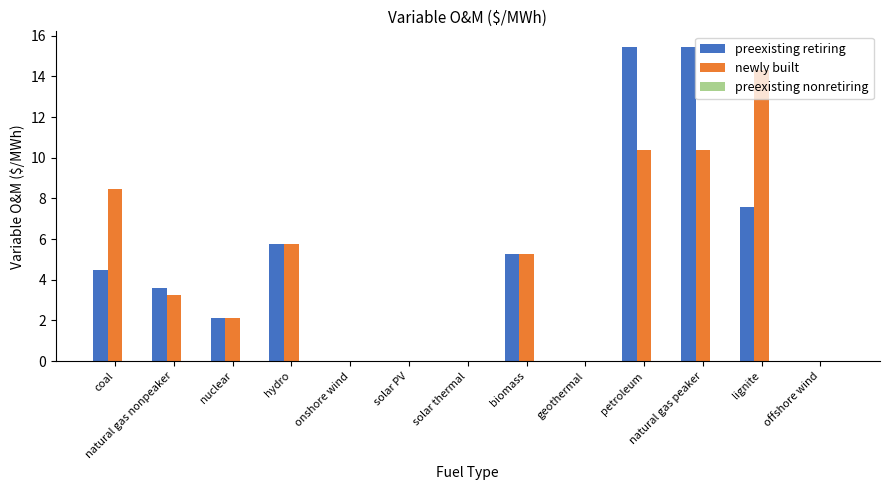

Which series changed the most between solar thermal and natural gas peaker?

preexisting retiring